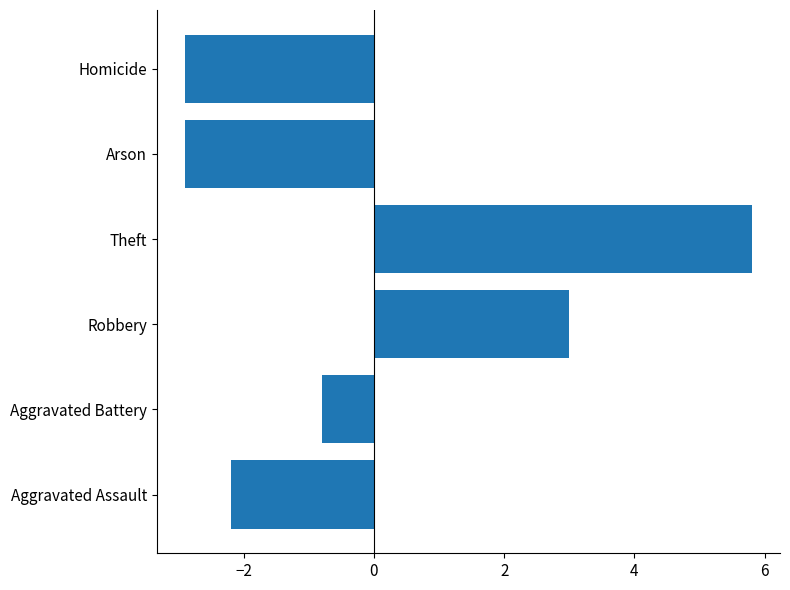

Where is the data nearest to the value 1?

Aggravated Battery